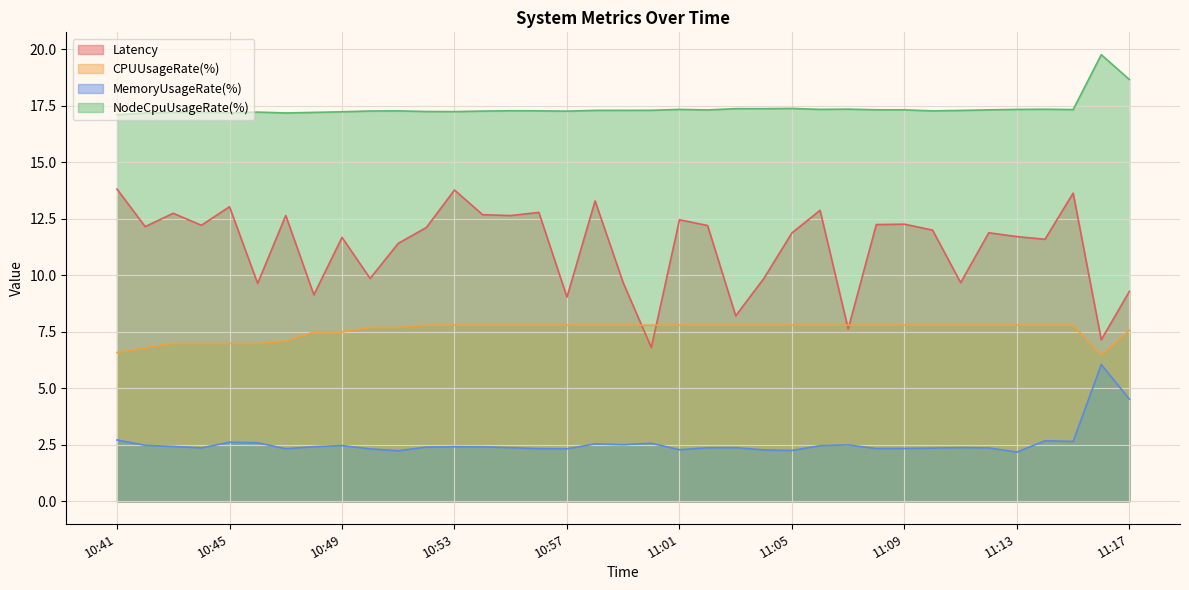

Where is NodeCpuUsageRate(%) nearest to the value 18?

11:05